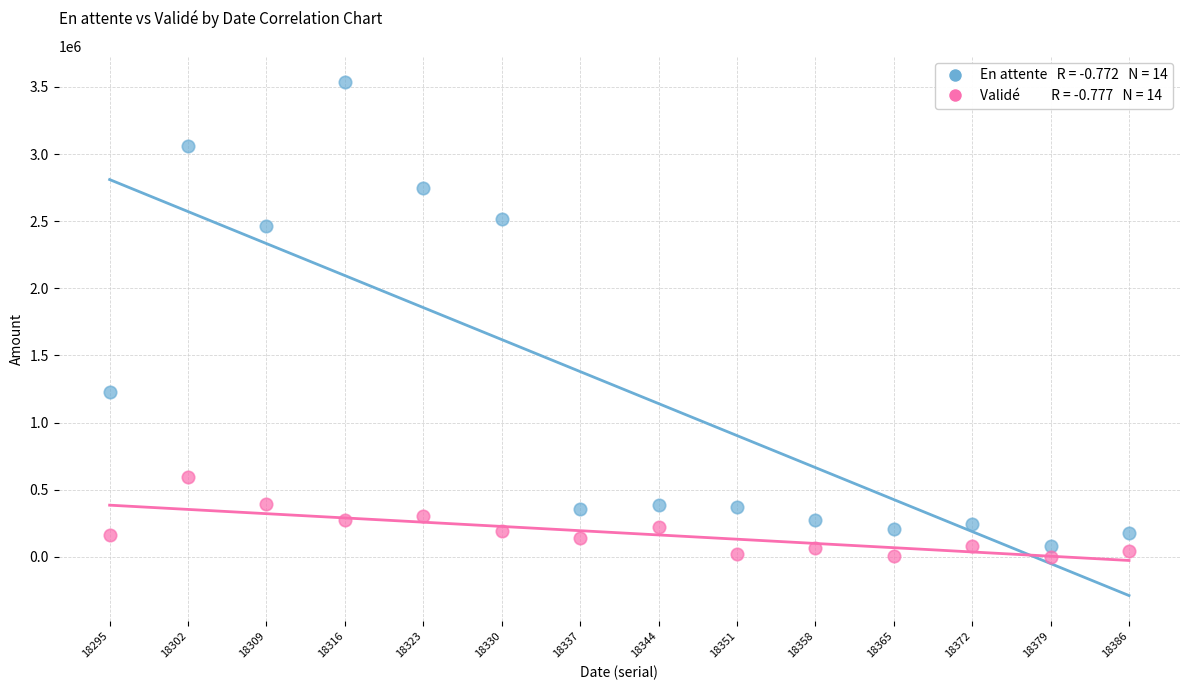

Across all data points, what is the range of Y values (max minus min)?

3539149.3